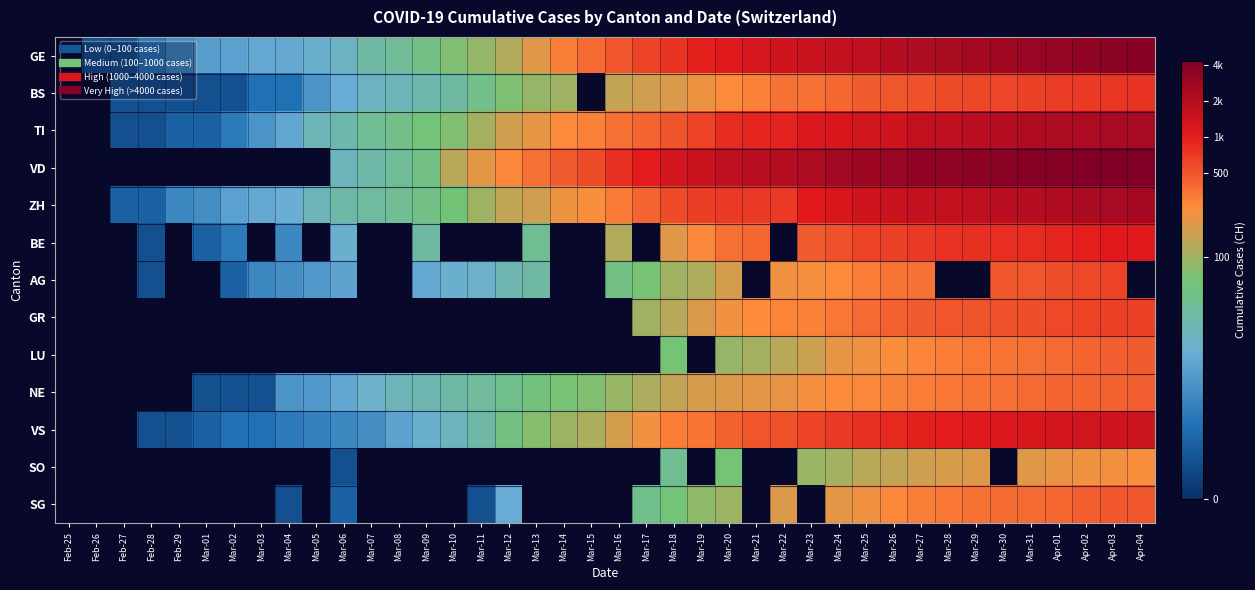

Between Feb-26 and Mar-27, which is larger?

Mar-27